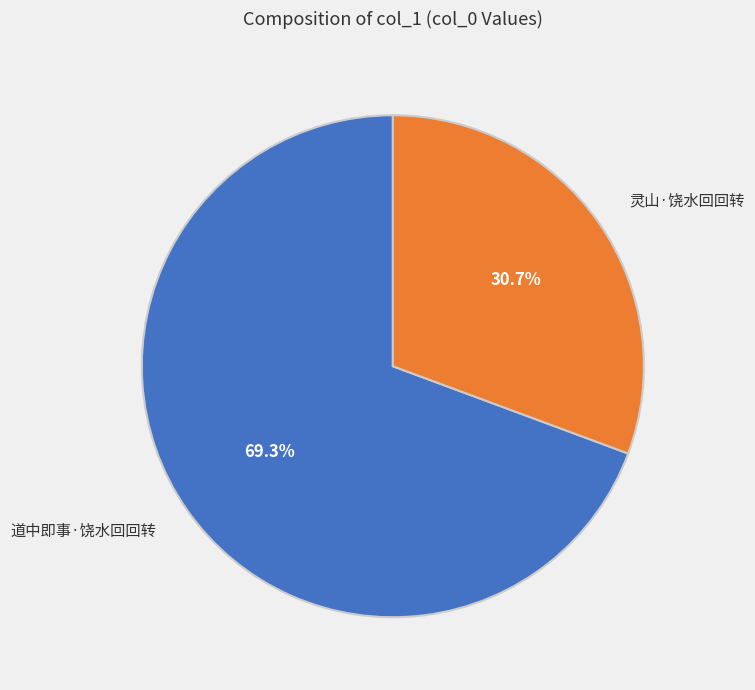

Rank the categories by value from highest to lowest.

道中即事·饶水回回转, 灵山·饶水回回转